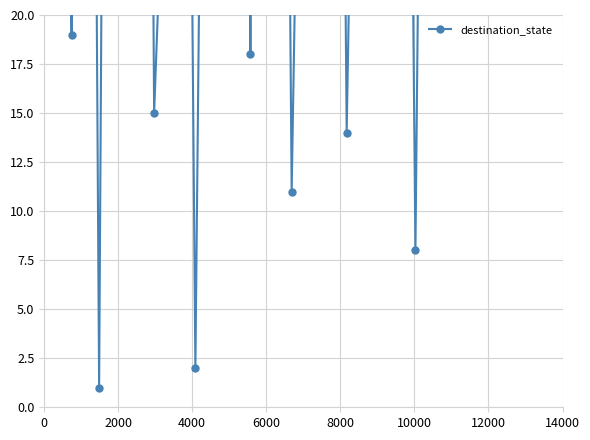

What is the value of the 7th point from the left?

105